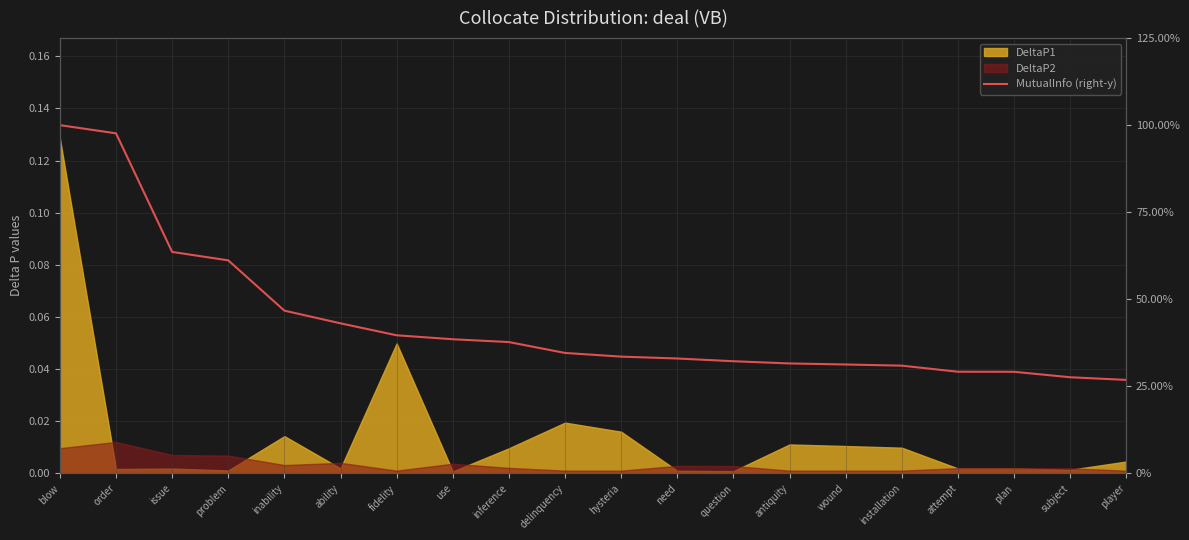

Where is the data nearest to the value 0?

player